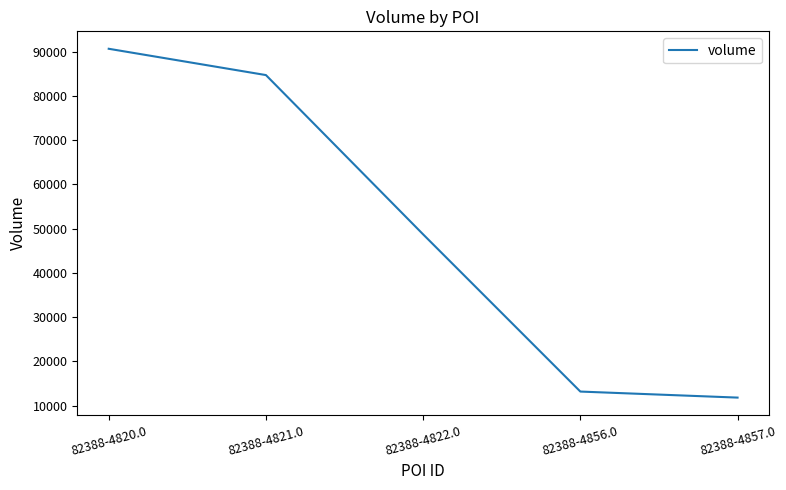

List the labels in order of value, largest first.

82388-4820.0, 82388-4821.0, 82388-4822.0, 82388-4856.0, 82388-4857.0